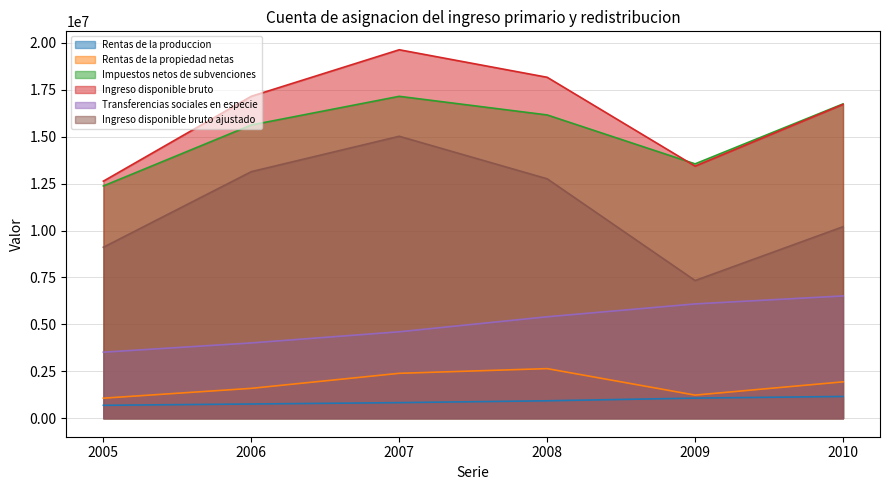

In Impuestos netos de subvenciones, how many points are higher than both neighbors (excluding endpoints)?

1